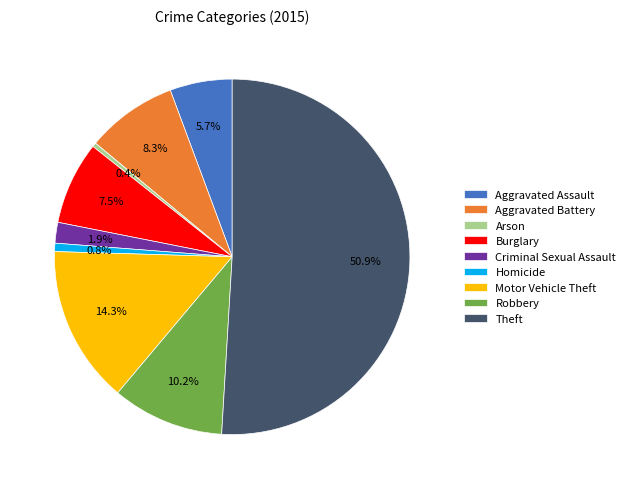

Does Homicide account for over 50% of the chart?

No